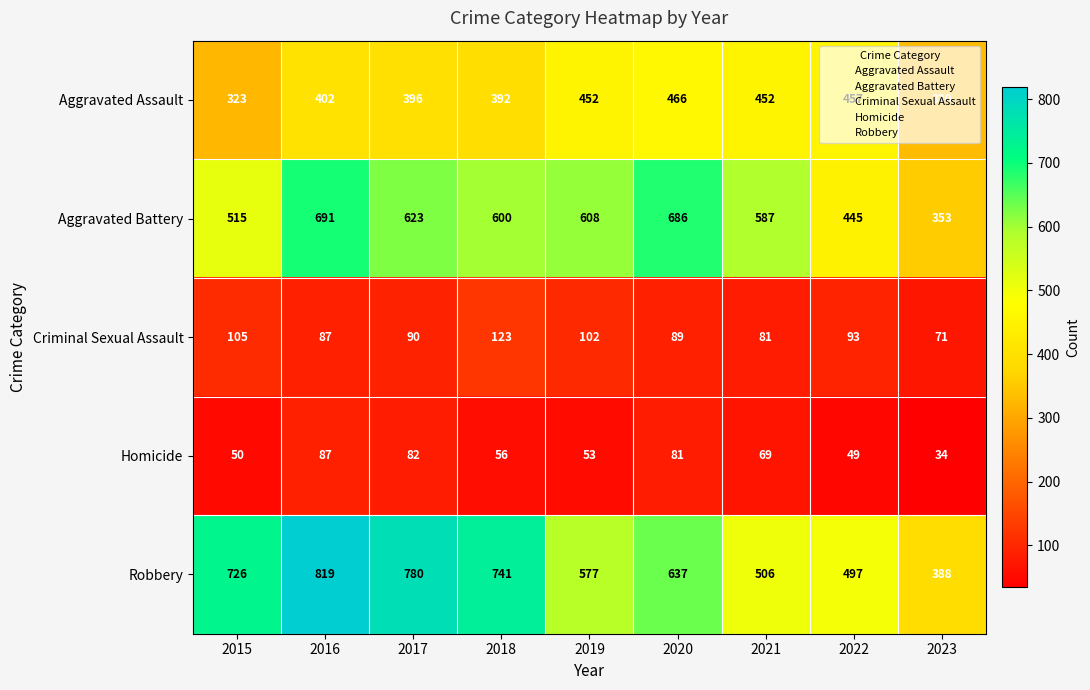

What is the average value of the Aggravated Battery series?

568